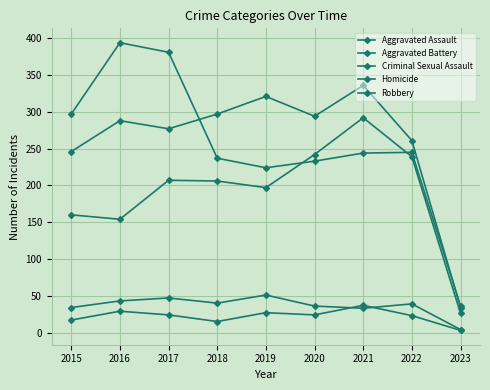

In Aggravated Battery, how many points are higher than both neighbors (excluding endpoints)?

3